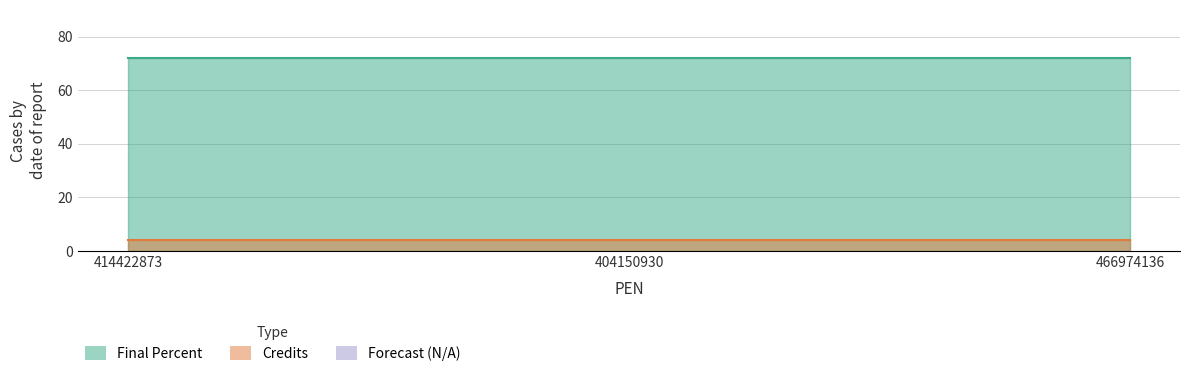

True or false: Credits has a value of 7 at 404150930.

False